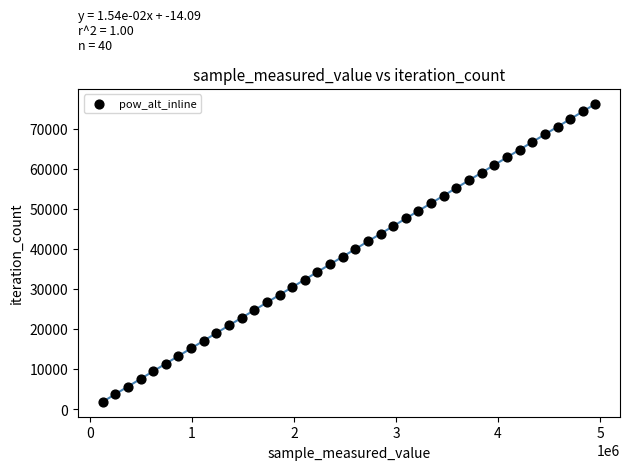

What is the range of X values (max minus min)?

4829175